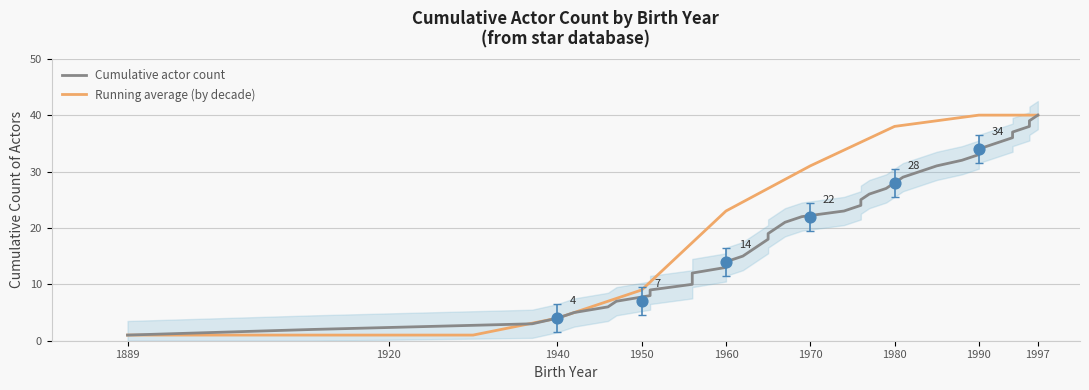

Is it true that Running average (by decade) equals 9 at 1950?

True